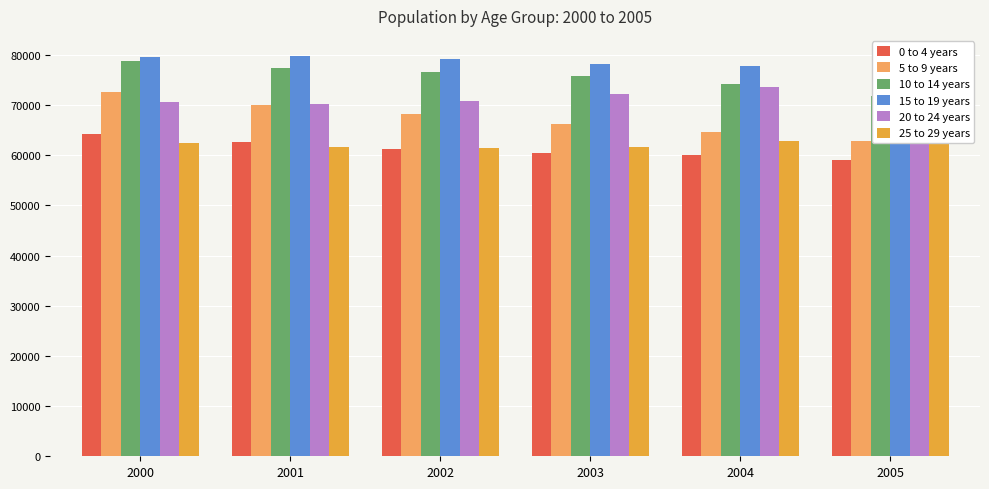

What is the average value of the 10 to 14 years series?

75786